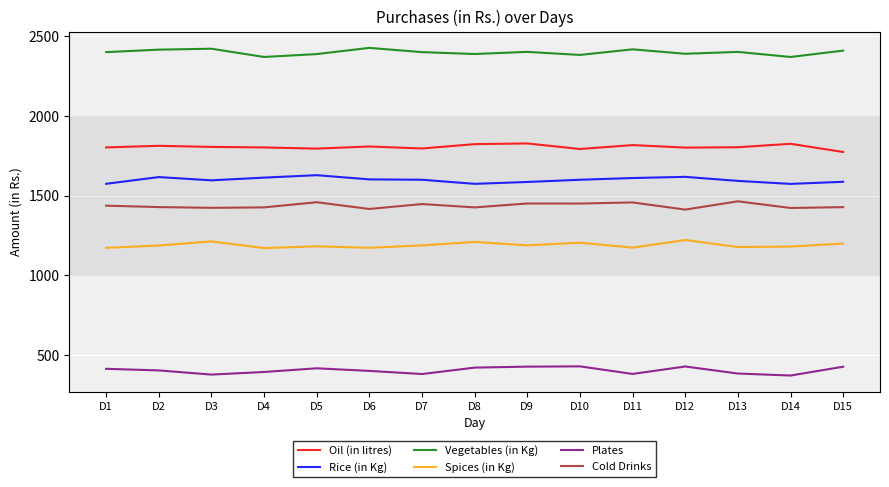

The Plates series shows 384.1 at D13. True or false?

True